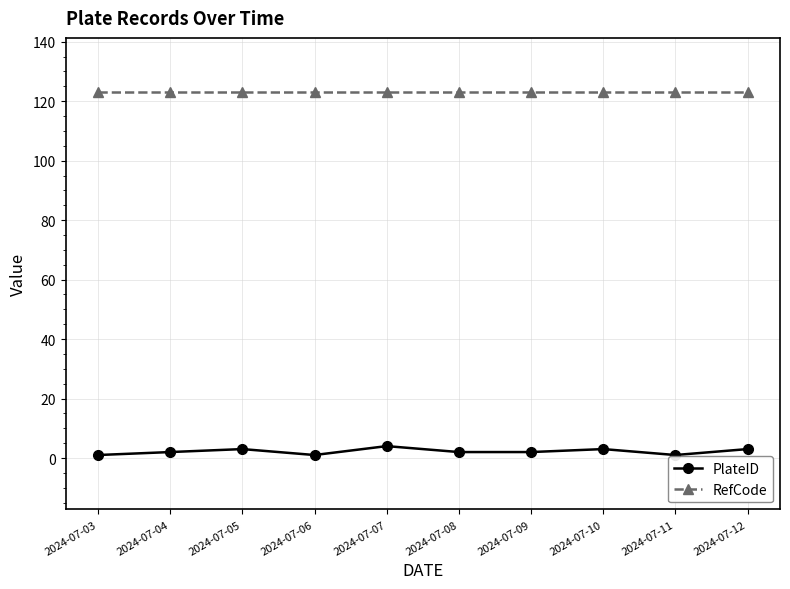

Reading left to right, extract all data points from this chart.

PlateID: 2024-07-03=1	2024-07-04=2	2024-07-05=3	2024-07-06=1	2024-07-07=4	2024-07-08=2	2024-07-09=2	2024-07-10=3	2024-07-11=1	2024-07-12=3
RefCode: 2024-07-03=123	2024-07-04=123	2024-07-05=123	2024-07-06=123	2024-07-07=123	2024-07-08=123	2024-07-09=123	2024-07-10=123	2024-07-11=123	2024-07-12=123